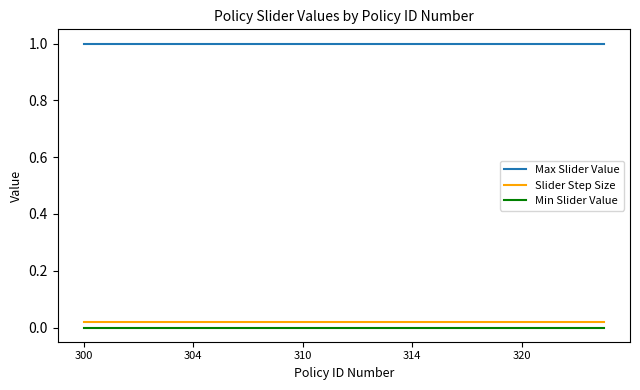

True or false: Max Slider Value and Min Slider Value cross at least once.

False